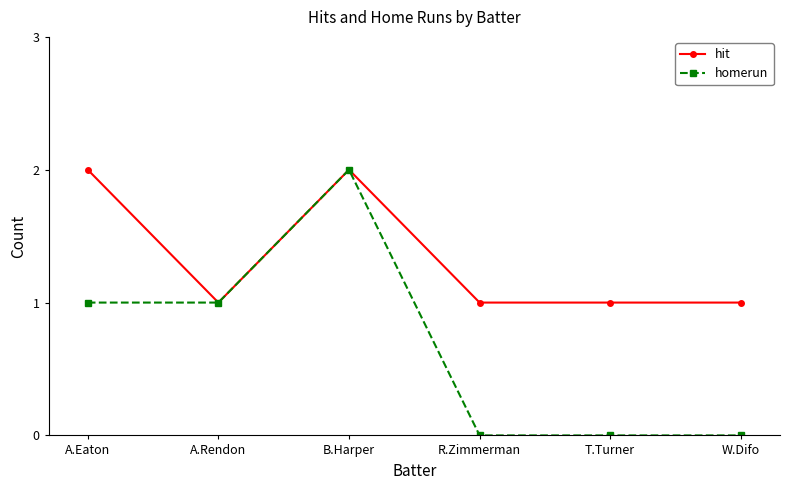

What is the maximum value for hit?

2